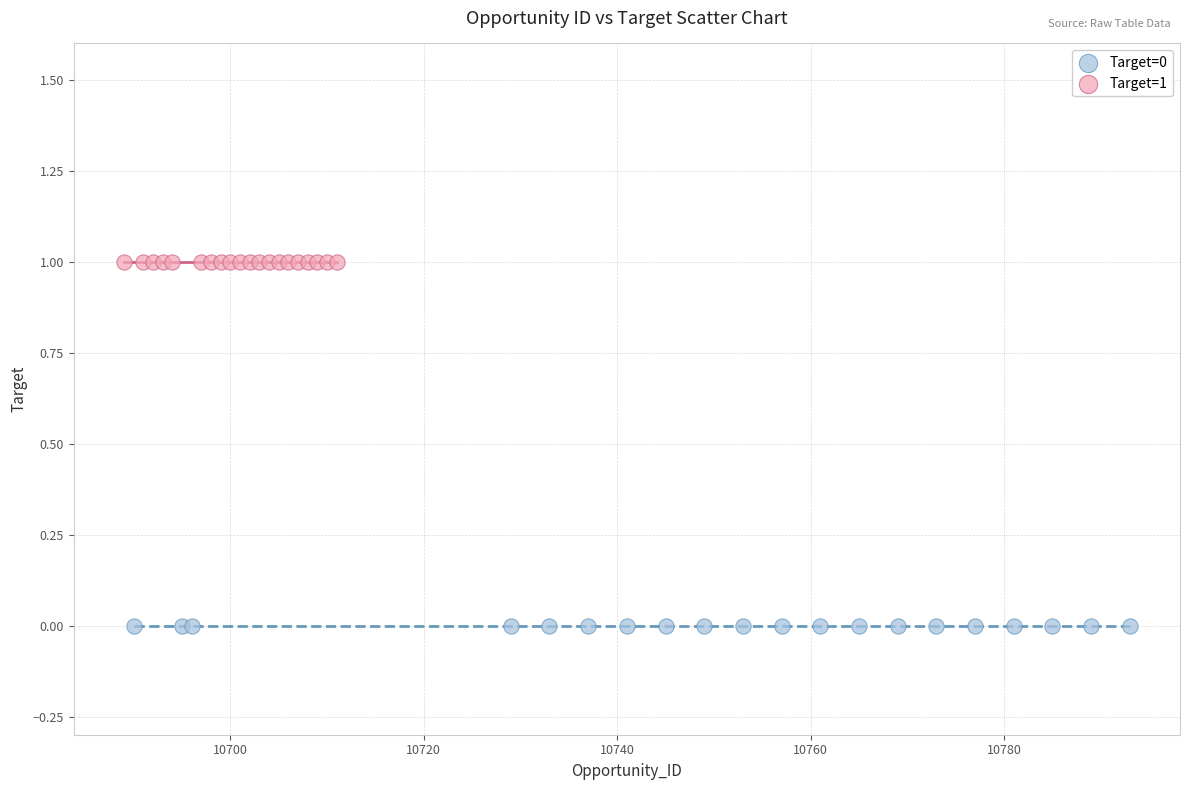

Which series reaches the minimum Y coordinate?

Target=0